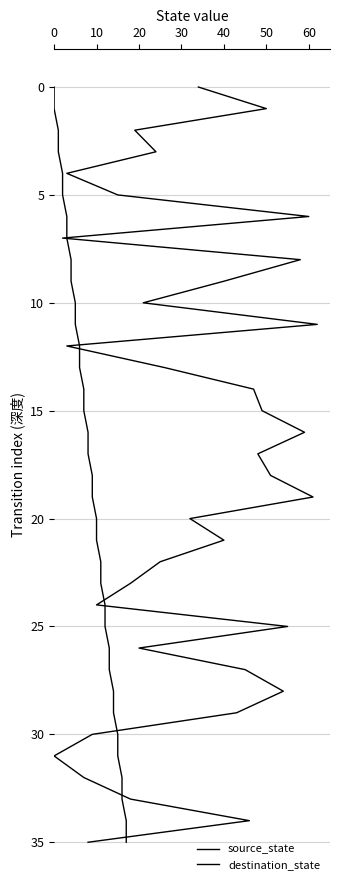

True or false: destination_state has more than 2 points higher than both neighbors.

False